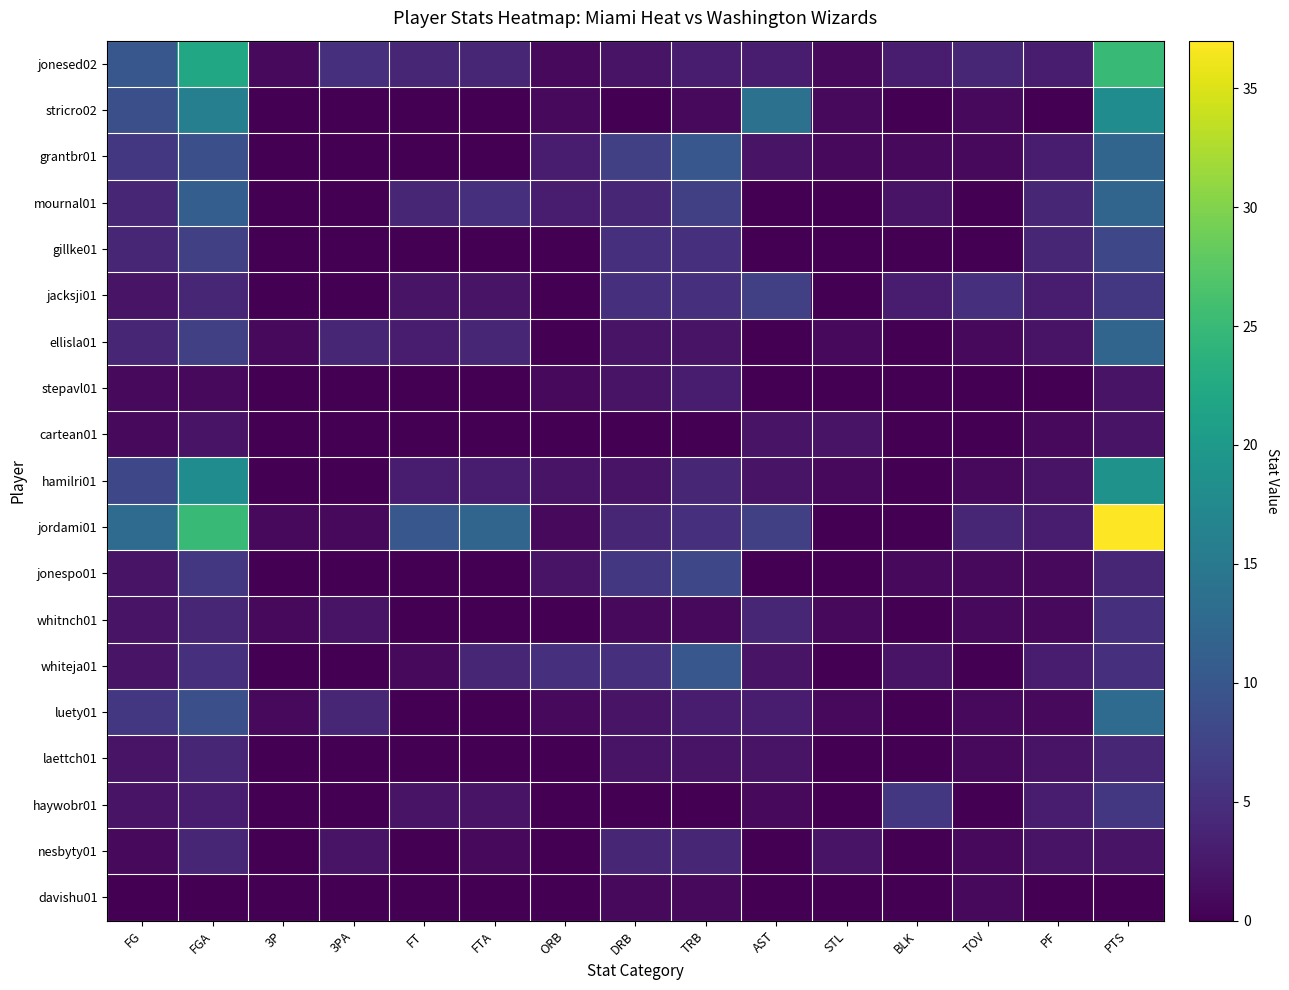

Reading right to left, what are all the values shown in this chart?

jonesed02: PTS=25	PF=3	TOV=4	BLK=3	STL=1	AST=3	TRB=3	DRB=2	ORB=1	FTA=4	FT=4	3PA=5	3P=1	FGA=22	FG=10
stricro02: PTS=18	PF=0	TOV=1	BLK=0	STL=1	AST=14	TRB=1	DRB=0	ORB=1	FTA=0	FT=0	3PA=0	3P=0	FGA=16	FG=9
grantbr01: PTS=12	PF=3	TOV=1	BLK=1	STL=1	AST=2	TRB=10	DRB=7	ORB=3	FTA=0	FT=0	3PA=0	3P=0	FGA=9	FG=6
mournal01: PTS=12	PF=4	TOV=0	BLK=2	STL=0	AST=0	TRB=7	DRB=4	ORB=3	FTA=5	FT=4	3PA=0	3P=0	FGA=11	FG=4
gillke01: PTS=8	PF=4	TOV=0	BLK=0	STL=0	AST=0	TRB=5	DRB=5	ORB=0	FTA=0	FT=0	3PA=0	3P=0	FGA=7	FG=4
jacksji01: PTS=6	PF=3	TOV=5	BLK=3	STL=0	AST=7	TRB=5	DRB=5	ORB=0	FTA=2	FT=2	3PA=0	3P=0	FGA=4	FG=2
ellisla01: PTS=12	PF=2	TOV=1	BLK=0	STL=1	AST=0	TRB=2	DRB=2	ORB=0	FTA=4	FT=3	3PA=4	3P=1	FGA=7	FG=4
stepavl01: PTS=2	PF=0	TOV=0	BLK=0	STL=0	AST=0	TRB=3	DRB=2	ORB=1	FTA=0	FT=0	3PA=0	3P=0	FGA=1	FG=1
cartean01: PTS=2	PF=1	TOV=0	BLK=0	STL=2	AST=2	TRB=0	DRB=0	ORB=0	FTA=0	FT=0	3PA=0	3P=0	FGA=2	FG=1
hamilri01: PTS=19	PF=2	TOV=1	BLK=0	STL=1	AST=2	TRB=4	DRB=2	ORB=2	FTA=3	FT=3	3PA=0	3P=0	FGA=18	FG=8
jordami01: PTS=37	PF=3	TOV=4	BLK=0	STL=0	AST=7	TRB=5	DRB=4	ORB=1	FTA=12	FT=10	3PA=1	3P=1	FGA=25	FG=13
jonespo01: PTS=4	PF=1	TOV=1	BLK=1	STL=0	AST=0	TRB=8	DRB=6	ORB=2	FTA=0	FT=0	3PA=0	3P=0	FGA=6	FG=2
whitnch01: PTS=5	PF=1	TOV=1	BLK=0	STL=1	AST=4	TRB=1	DRB=1	ORB=0	FTA=0	FT=0	3PA=2	3P=1	FGA=4	FG=2
whiteja01: PTS=5	PF=3	TOV=0	BLK=2	STL=0	AST=2	TRB=10	DRB=5	ORB=5	FTA=4	FT=1	3PA=0	3P=0	FGA=5	FG=2
luety01: PTS=13	PF=1	TOV=1	BLK=0	STL=1	AST=3	TRB=3	DRB=2	ORB=1	FTA=0	FT=0	3PA=4	3P=1	FGA=9	FG=6
laettch01: PTS=4	PF=2	TOV=1	BLK=0	STL=0	AST=2	TRB=2	DRB=2	ORB=0	FTA=0	FT=0	3PA=0	3P=0	FGA=4	FG=2
haywobr01: PTS=6	PF=3	TOV=0	BLK=6	STL=0	AST=1	TRB=0	DRB=0	ORB=0	FTA=2	FT=2	3PA=0	3P=0	FGA=3	FG=2
nesbyty01: PTS=2	PF=2	TOV=1	BLK=0	STL=2	AST=0	TRB=4	DRB=4	ORB=0	FTA=1	FT=0	3PA=2	3P=0	FGA=4	FG=1
davishu01: PTS=0	PF=0	TOV=1	BLK=0	STL=0	AST=0	TRB=1	DRB=1	ORB=0	FTA=0	FT=0	3PA=0	3P=0	FGA=0	FG=0